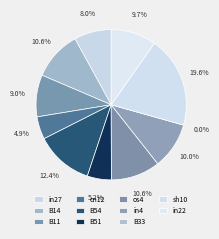

Is it true that B51 is 5% of the pie?

True